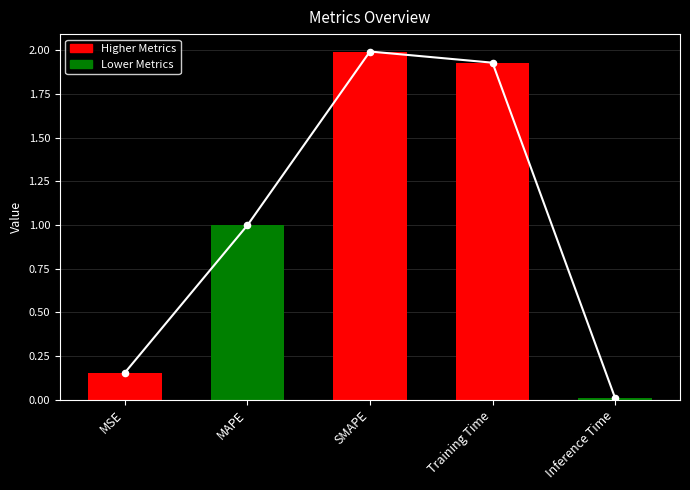

What is the ratio of the value at Training Time to the value at SMAPE?

1.0